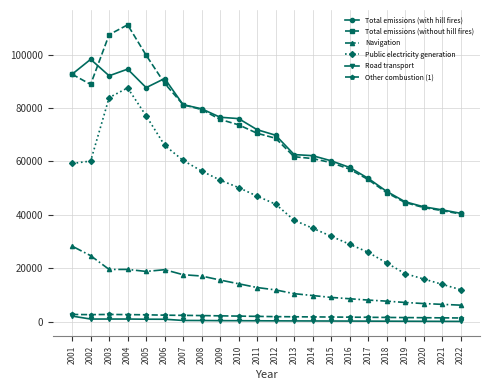

True or false: Total emissions (without hill fires) and Public electricity generation cross at least once.

False